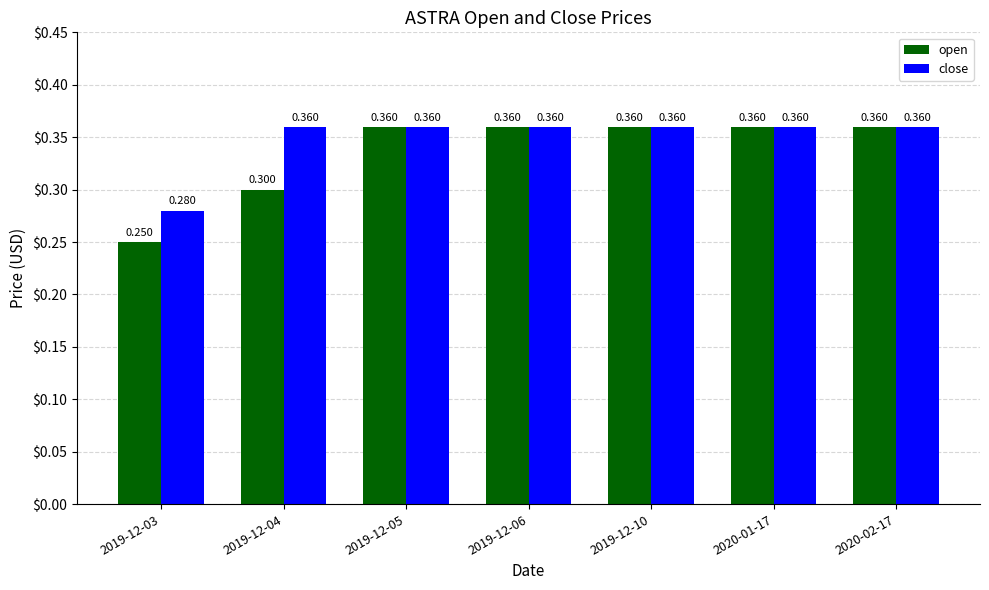

Which series has the largest total across all categories?

close